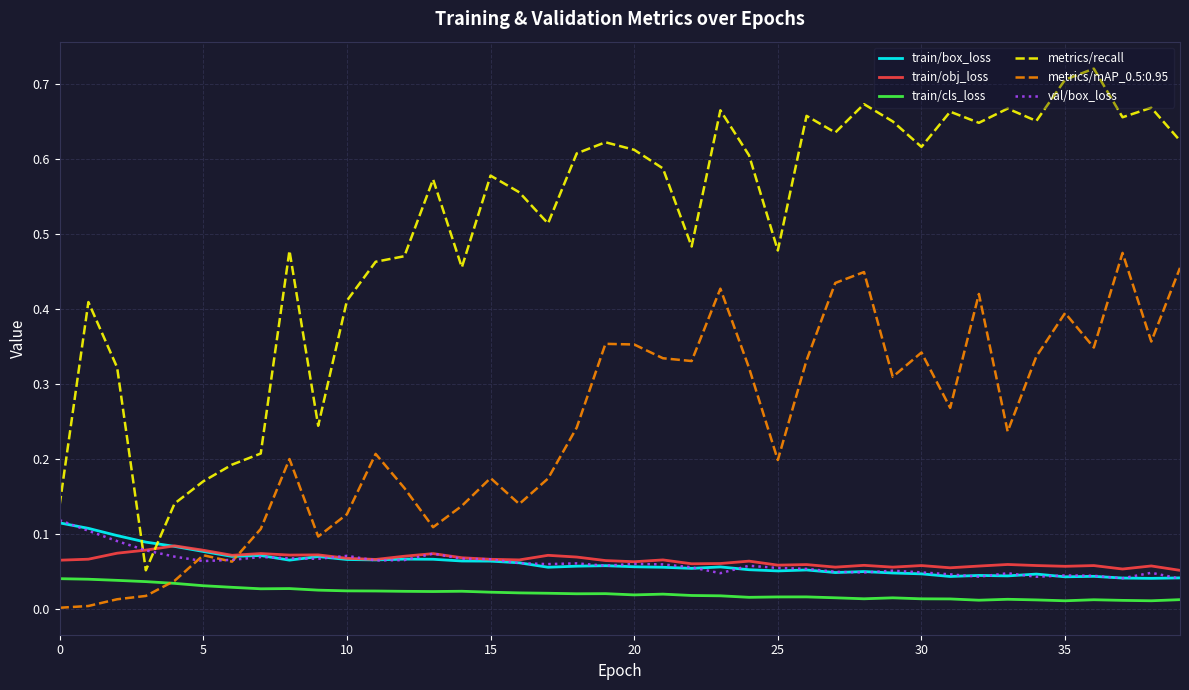

True or false: train/box_loss has more than 1 interior local peaks.

True